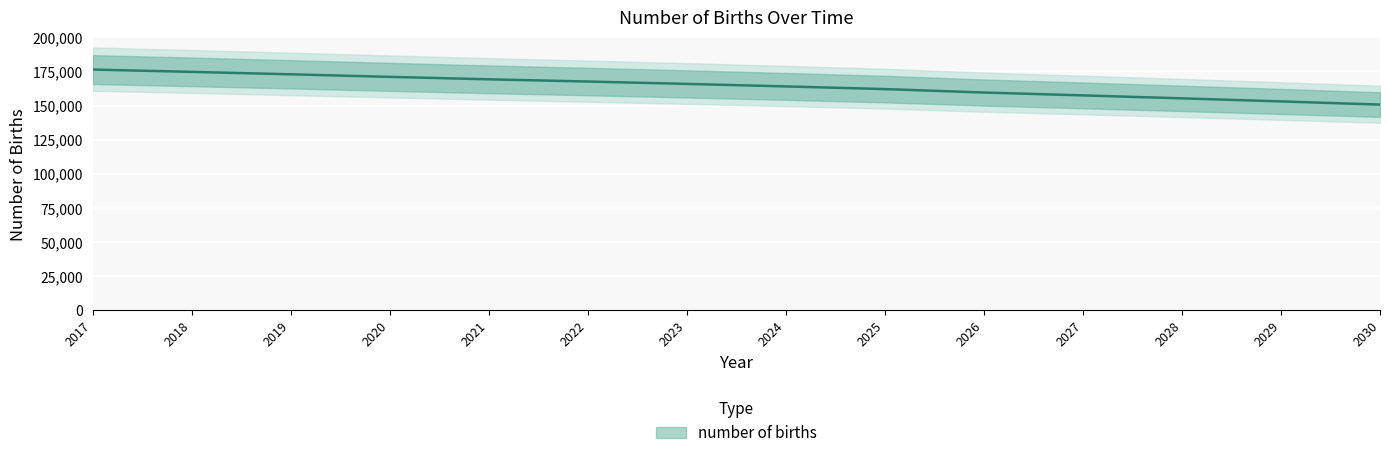

How many data points does each series have?

14